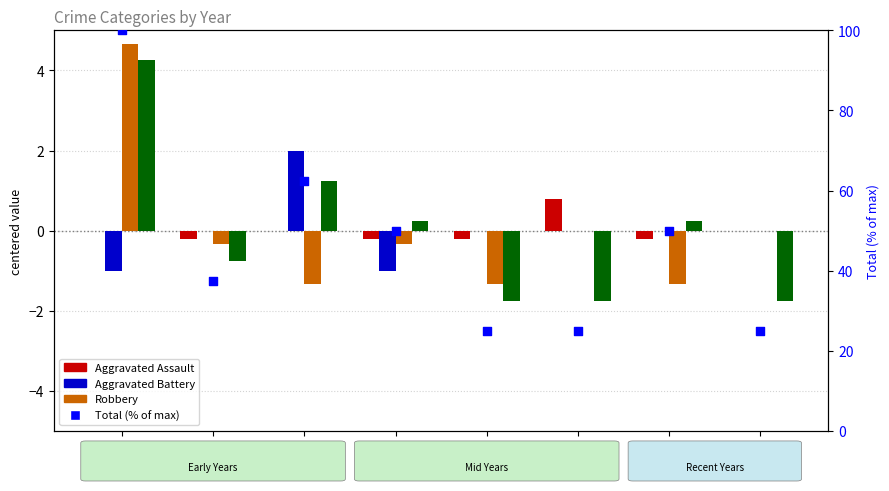

What is the total value across all series at 2022?

48.7